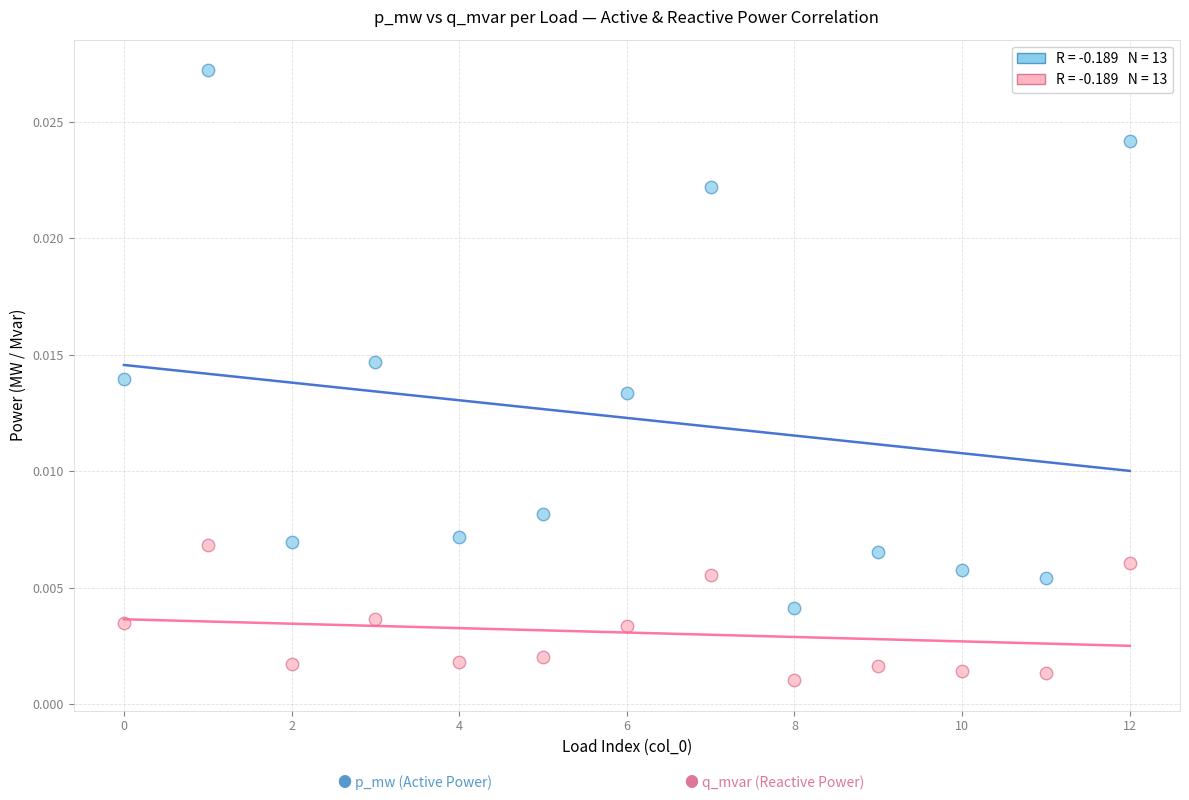

Count the number of points in this scatter plot.

26